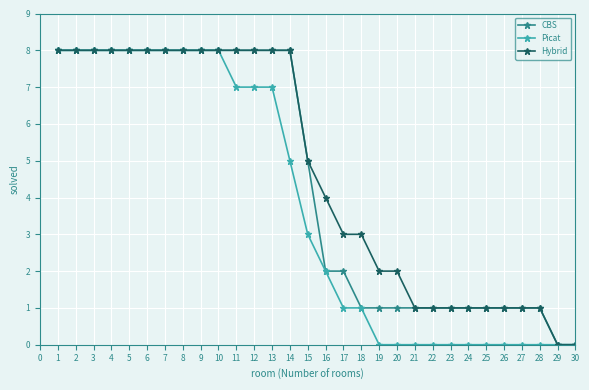

What is the value of the Hybrid point at the 9th from the left?

8